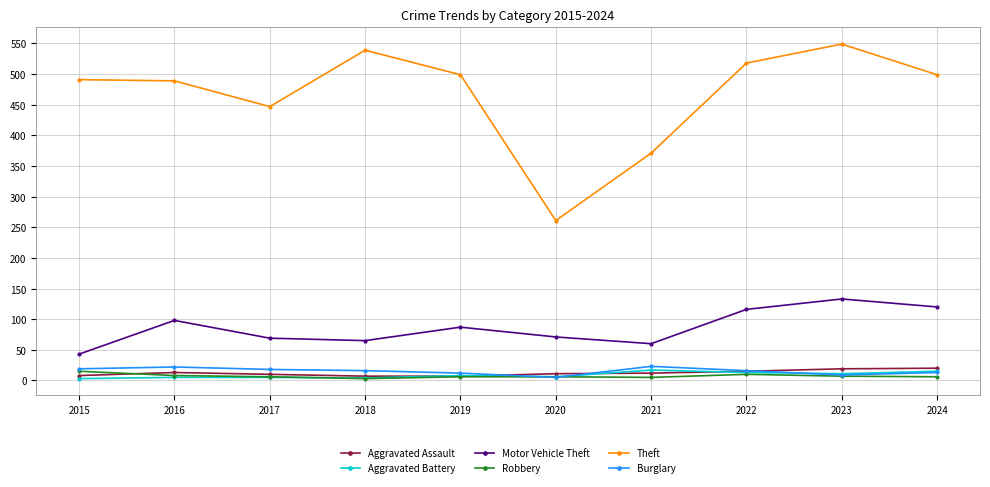

True or false: Aggravated Assault and Theft intersect in this chart.

False